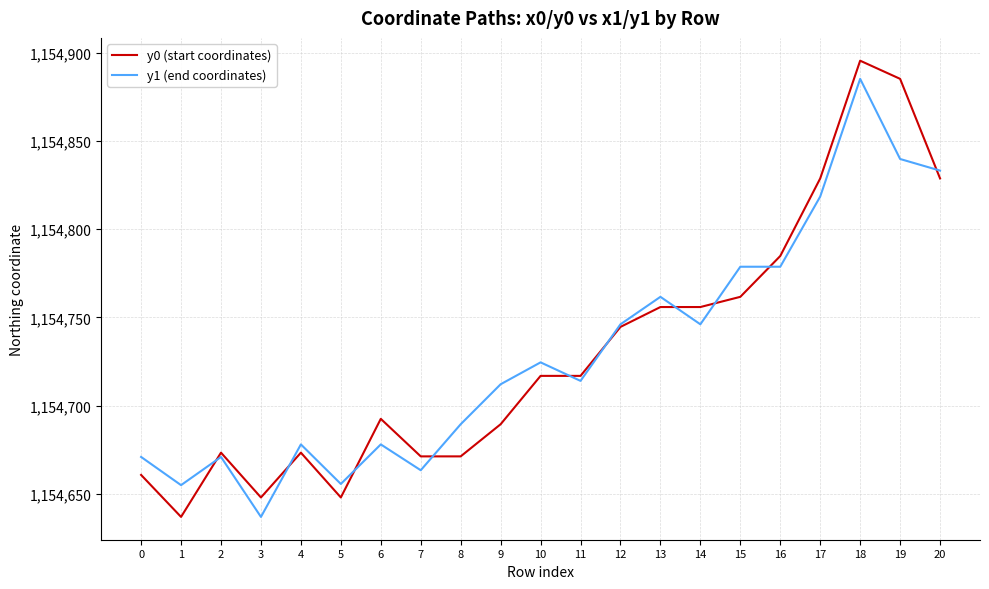

Where is the first local minimum for y1 (end coordinates)?

1